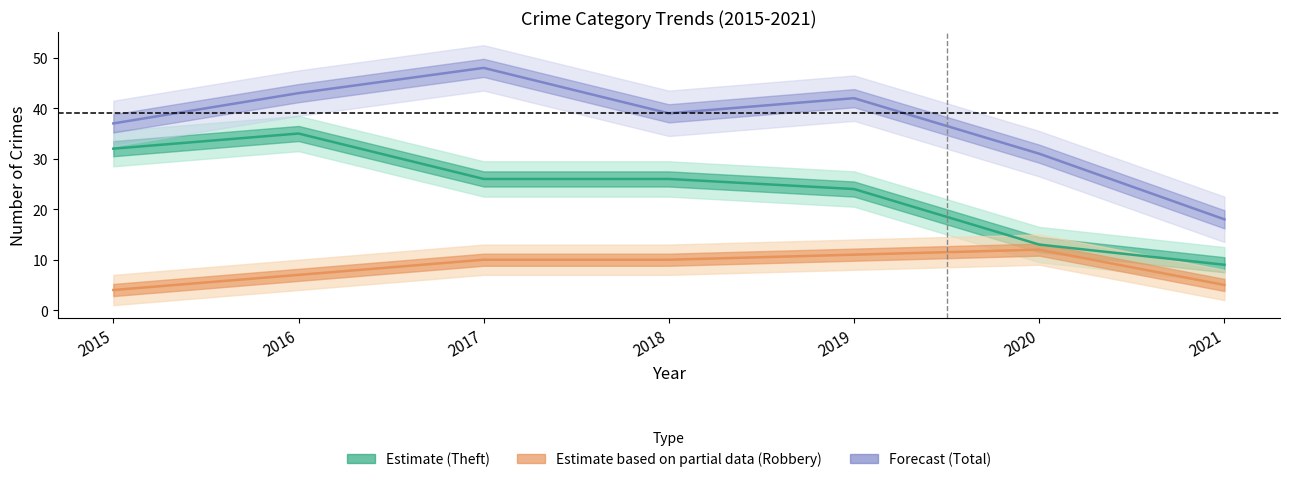

What is the average value of the Robbery series?

8